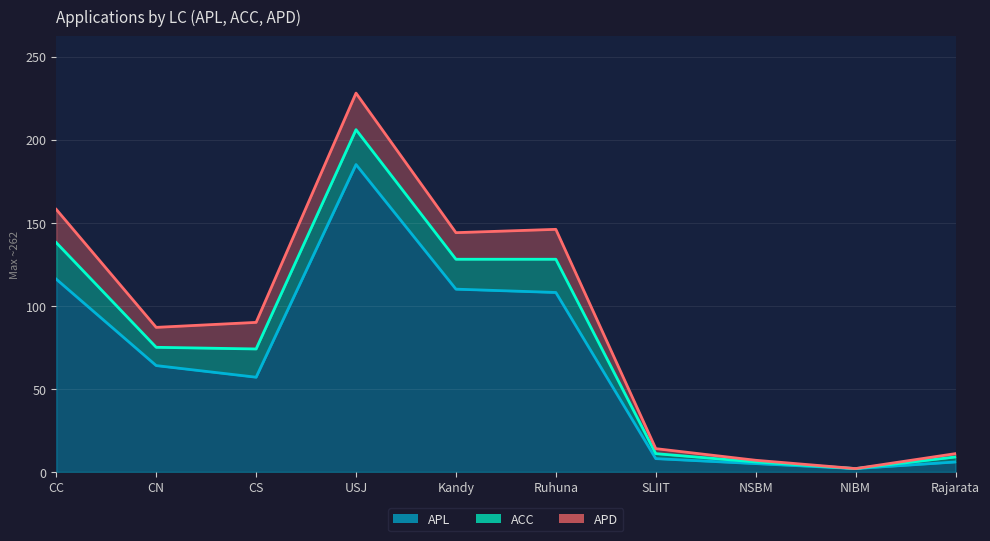

True or false: ACC and APL cross at least once.

False